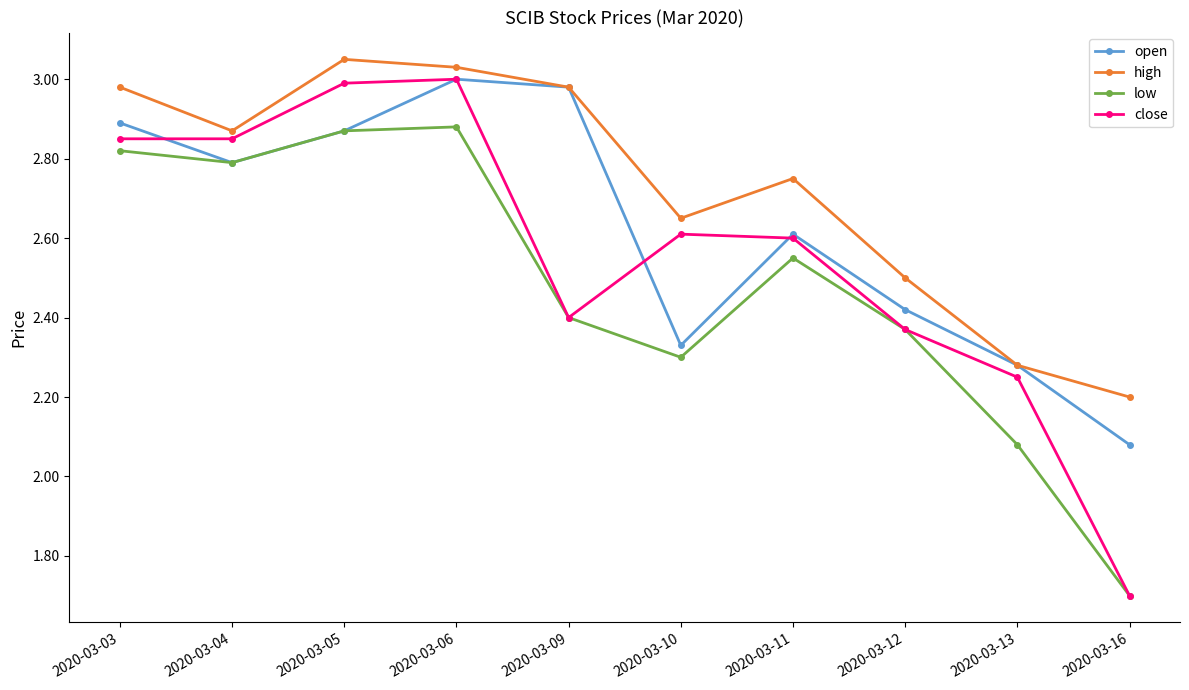

True or false: high and low intersect in this chart.

False